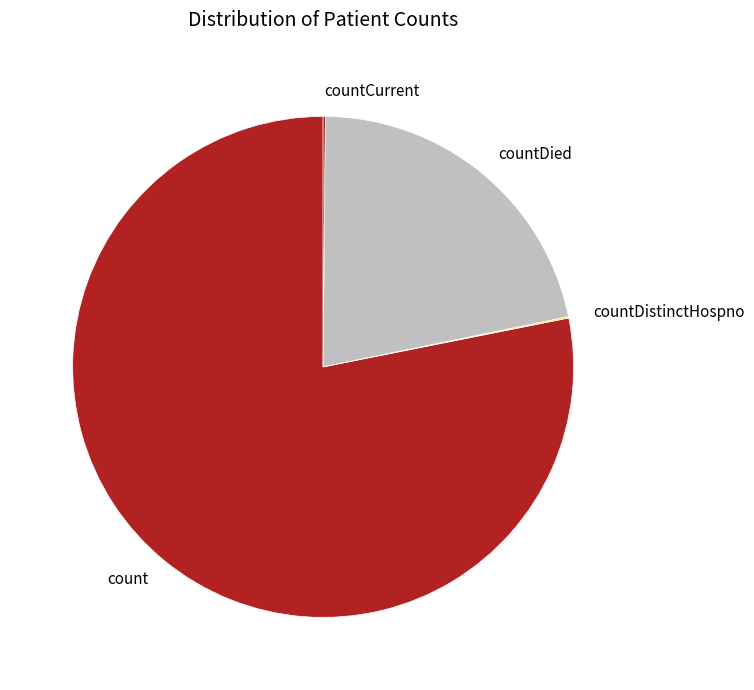

Which slice is the largest?

count